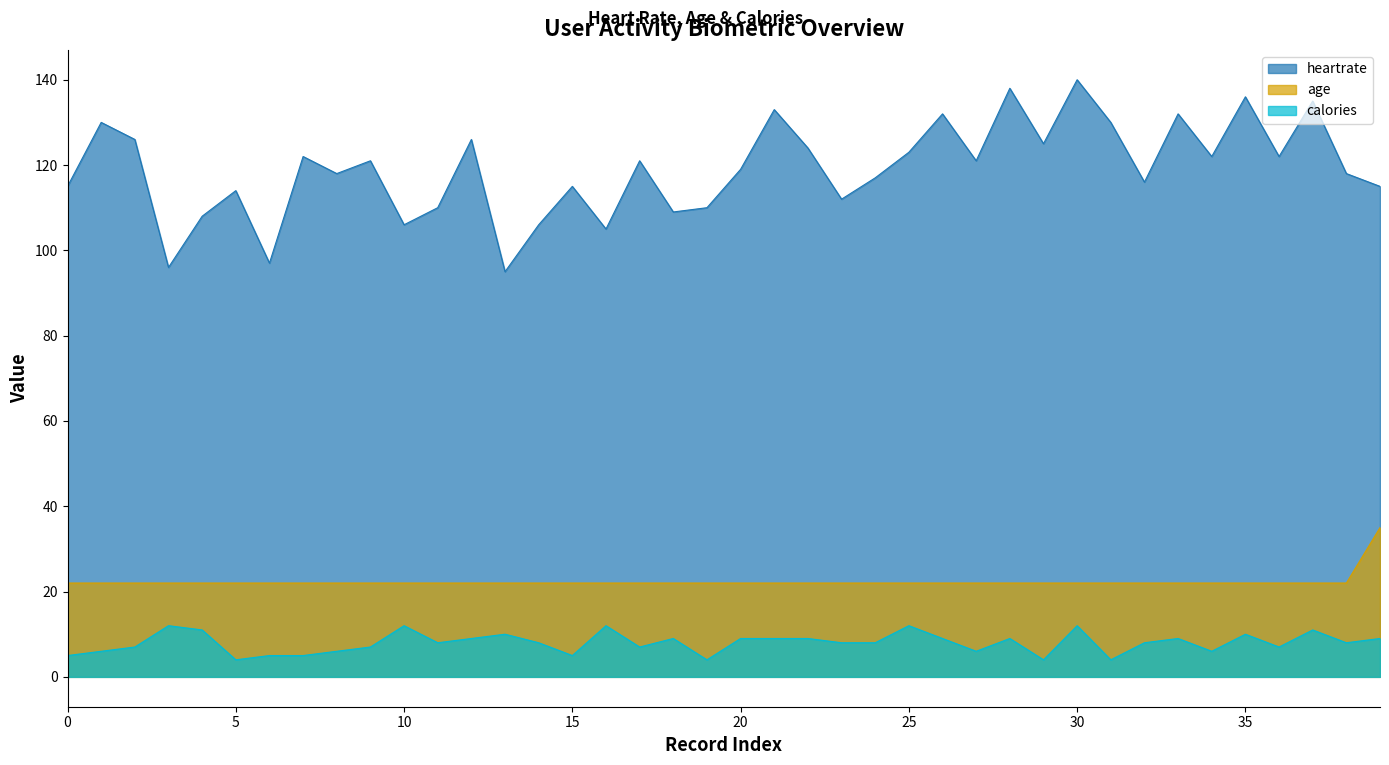

Which series changed the most between 10 and 25?

heartrate